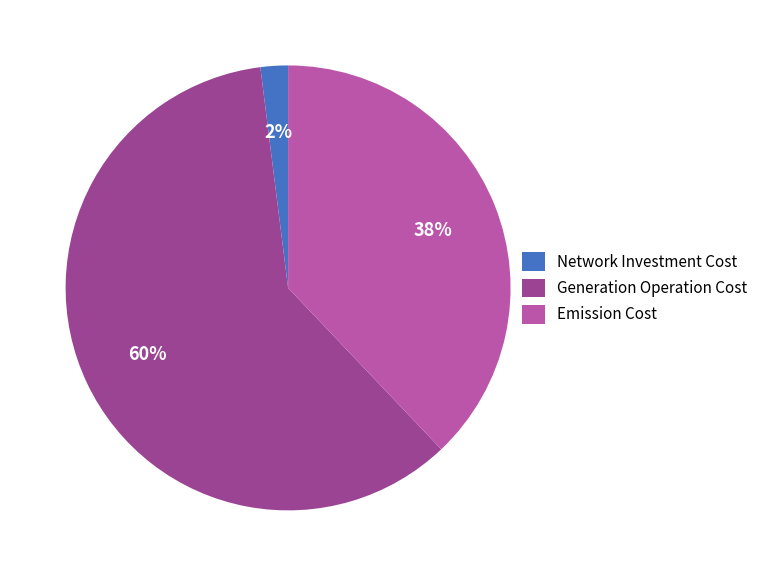

What percentage is the Emission Cost slice, to the nearest percent?

38%